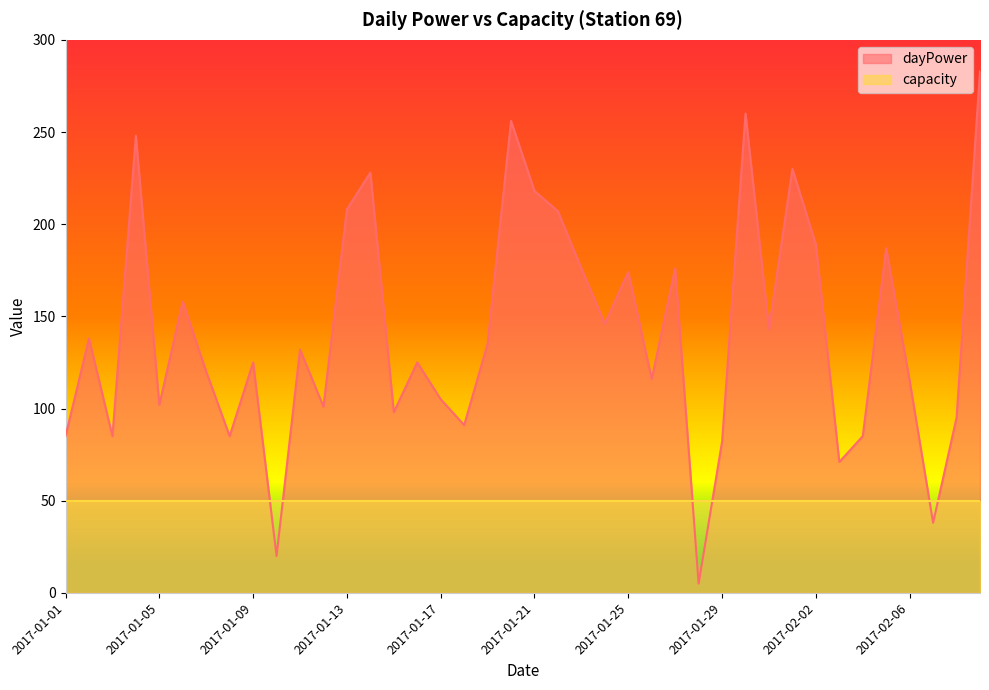

Count the number of data series in this chart.

2